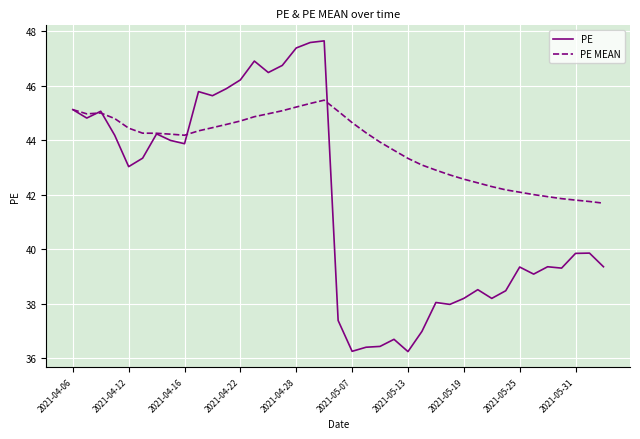

Which series has the largest total across all categories?

PE MEAN